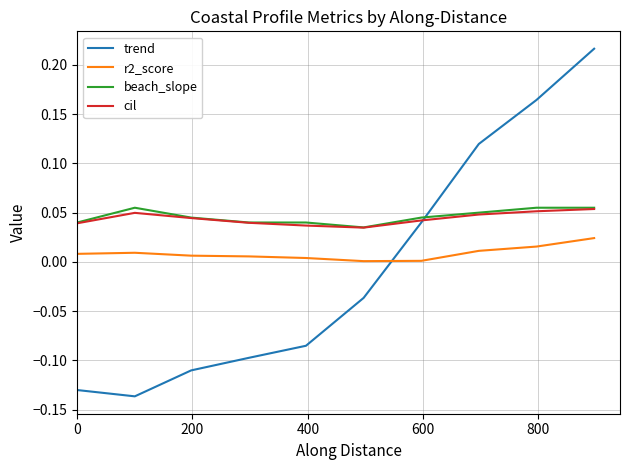

How many intersections are there between trend and r2_score?

1